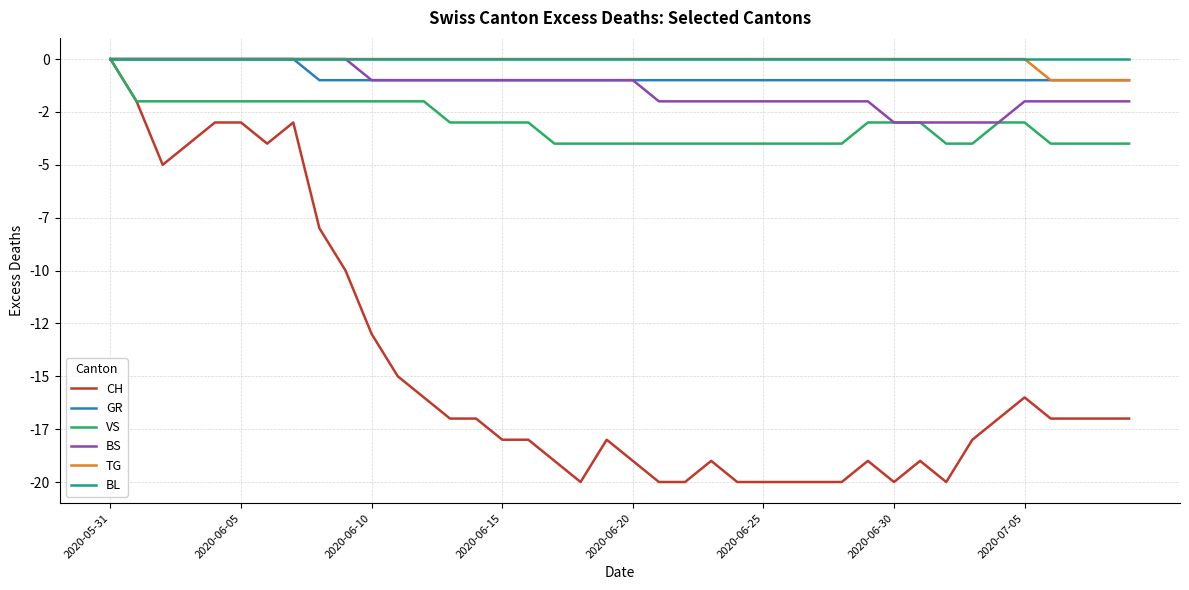

Does the chart have visible grid lines?

Yes